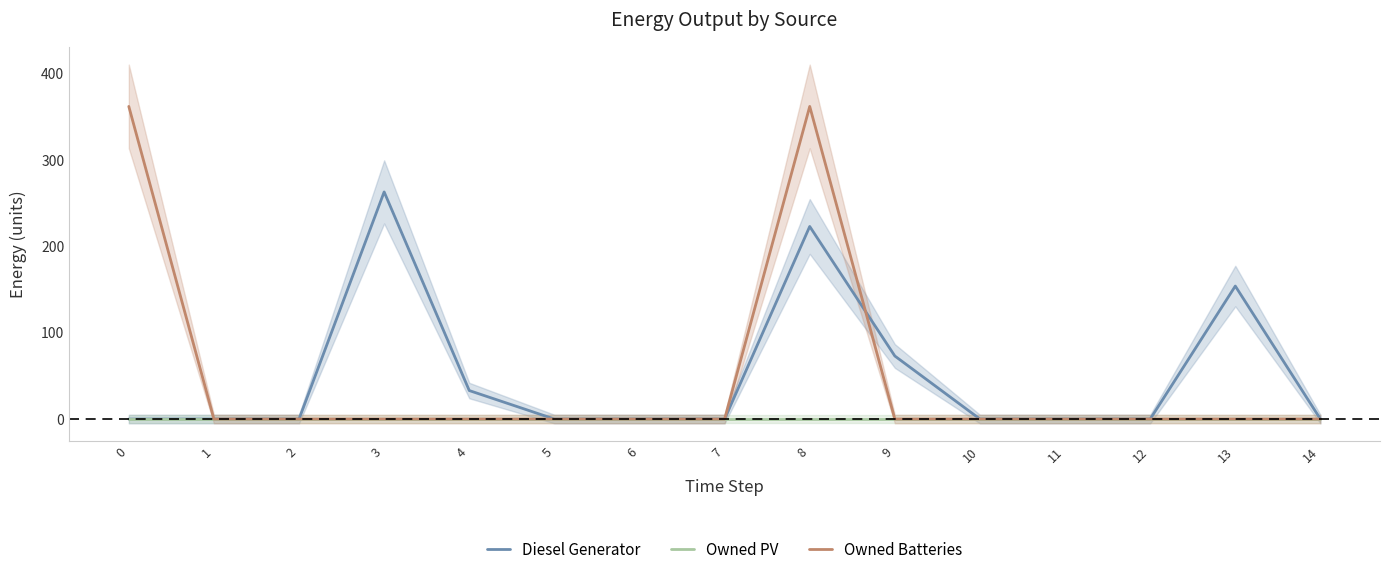

At how many categories does at least one series exceed 230?

3